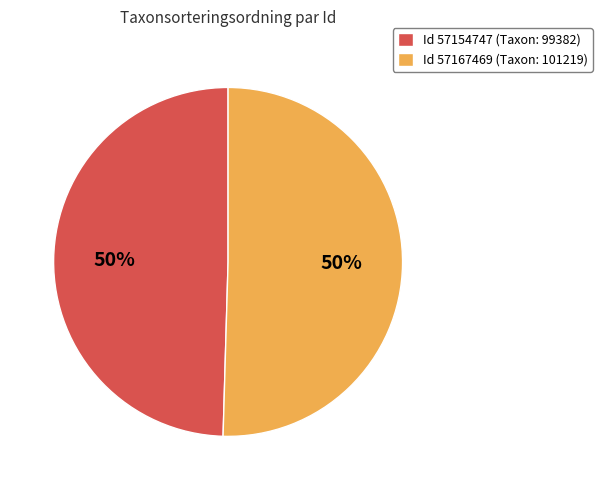

To the nearest percent, what is the average slice percentage?

50%